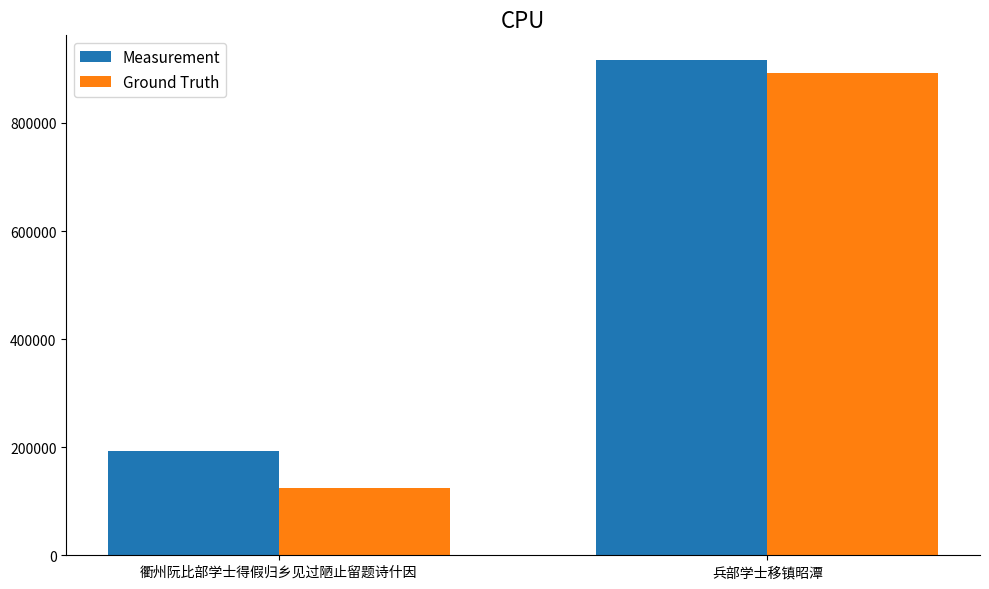

What position from the right is 兵部学士移镇昭潭?

1